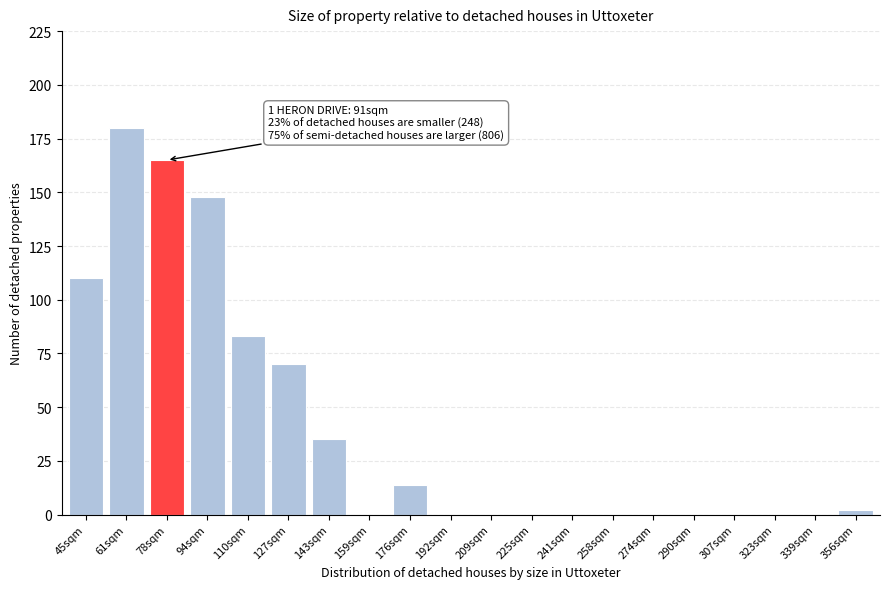

Reading left to right, transcribe all the data shown in this chart.

45sqm=110	61sqm=180	78sqm=165	94sqm=148	110sqm=83	127sqm=70	143sqm=35	159sqm=0	176sqm=14	192sqm=0	209sqm=0	225sqm=0	241sqm=0	258sqm=0	274sqm=0	290sqm=0	307sqm=0	323sqm=0	339sqm=0	356sqm=2